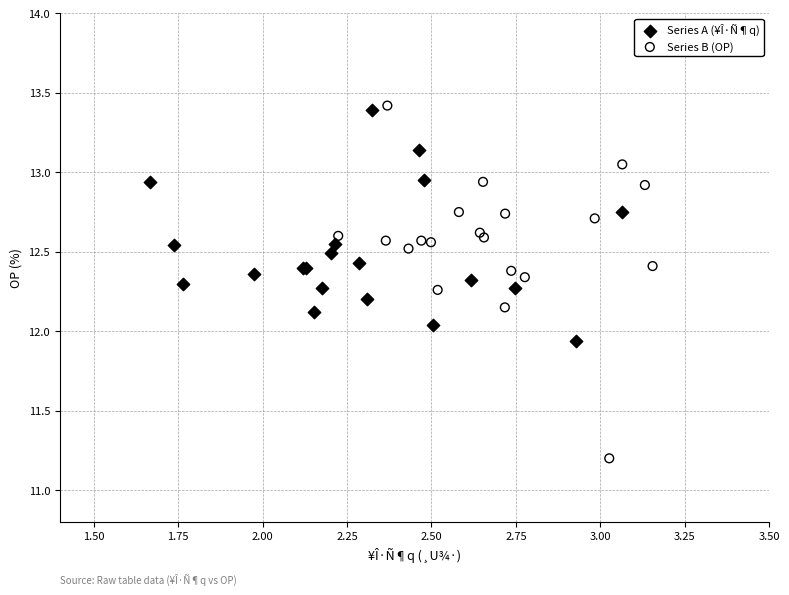

What are all the series names shown in the legend?

Series A (¥Î·Ñ¶q), Series B (OP)